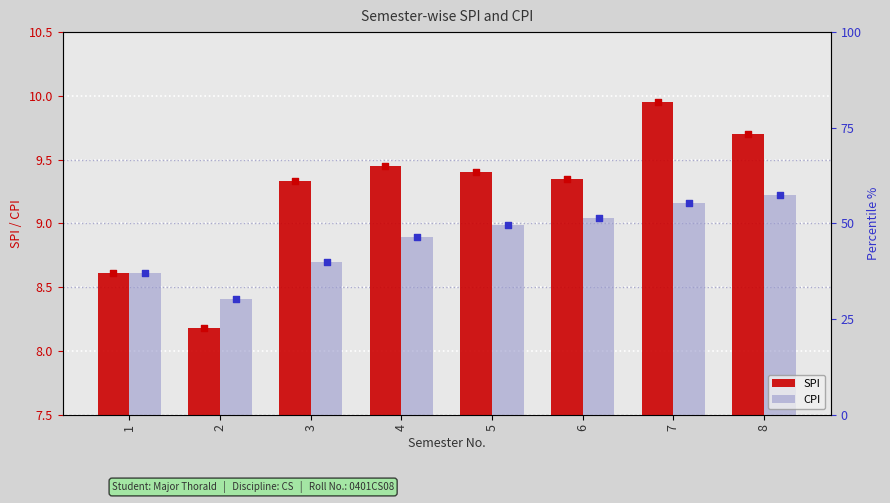

What are all the series names shown in the legend?

SPI, CPI